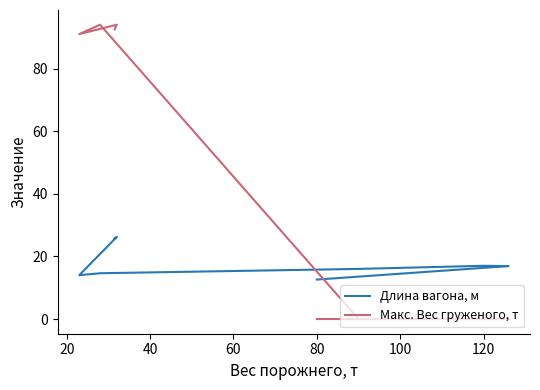

At which category does Макс. Вес груженого, т reach its first local valley?

80